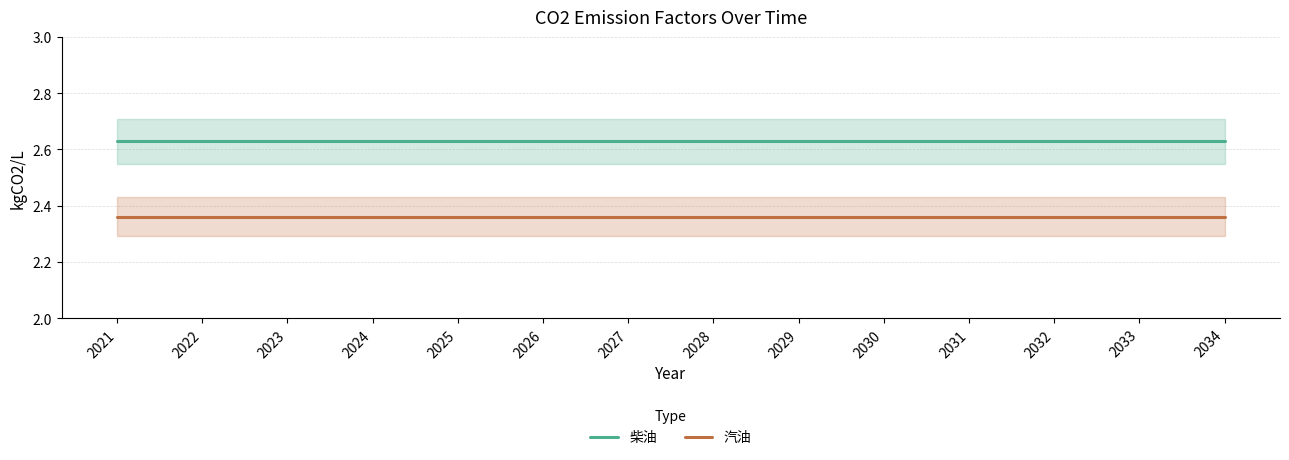

The 汽油 series shows 3.7 at 2022. True or false?

False